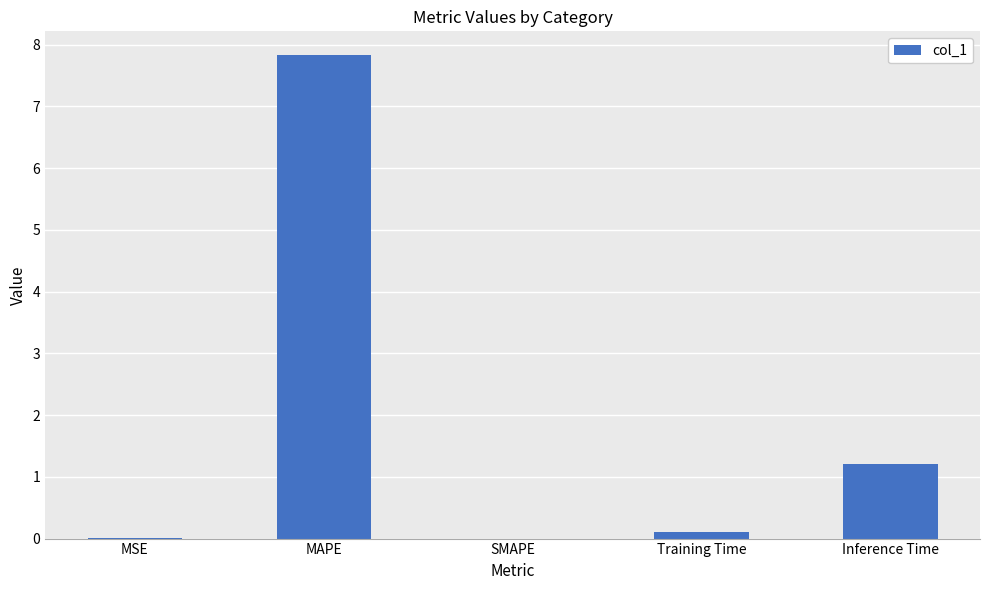

What is the average value?

1.8